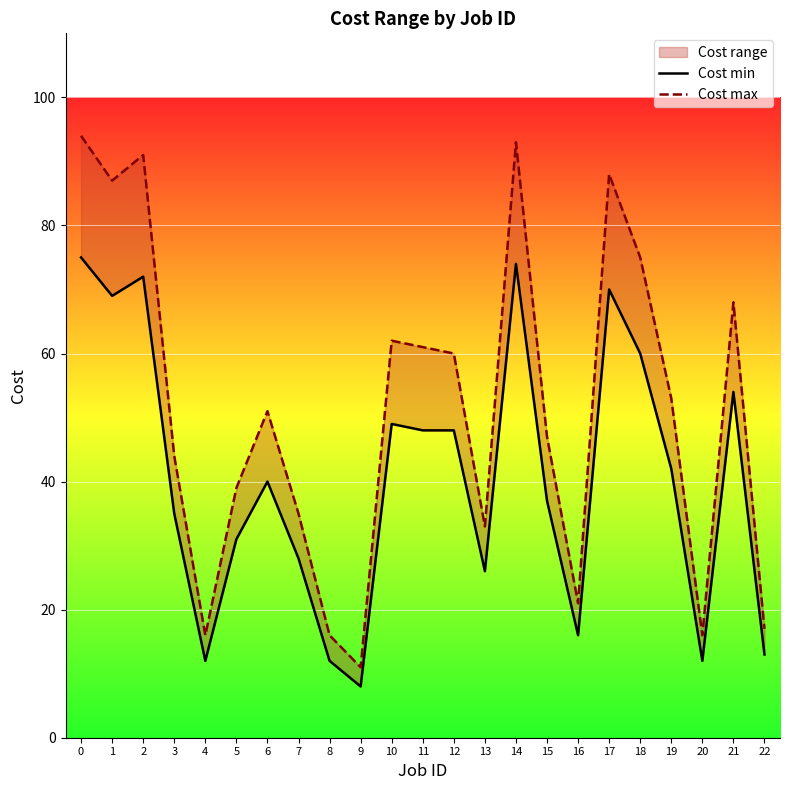

At how many categories does at least one series exceed 53?

10